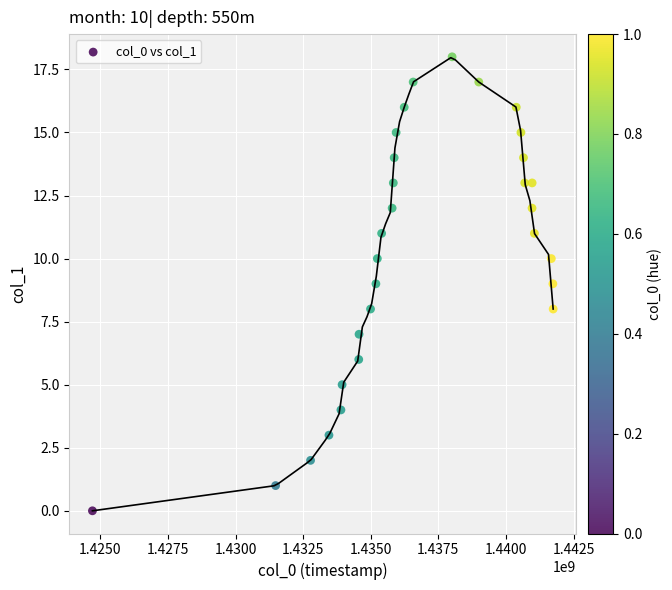

What is the range of X values (max minus min)?

17037032